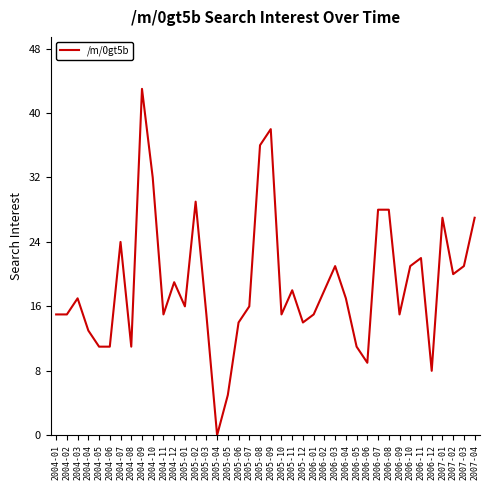

True or false: there are more than 1 points higher than both neighbors.

True